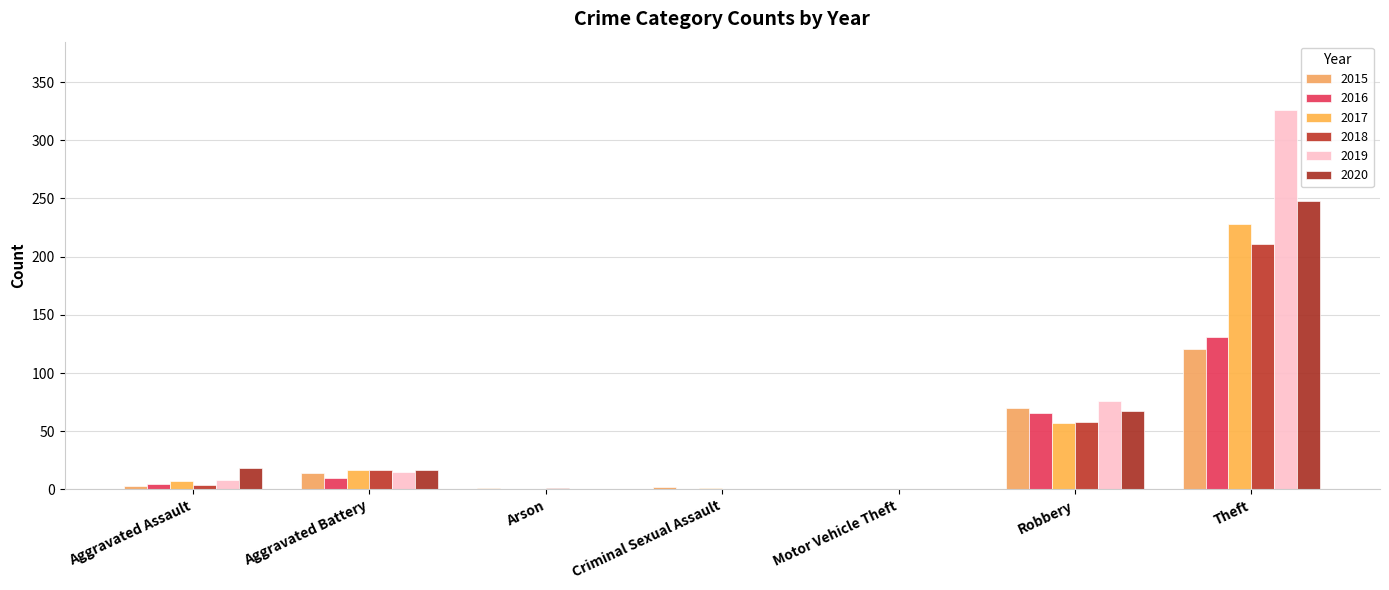

Are the bars grouped side by side (vs. stacked)?

Yes